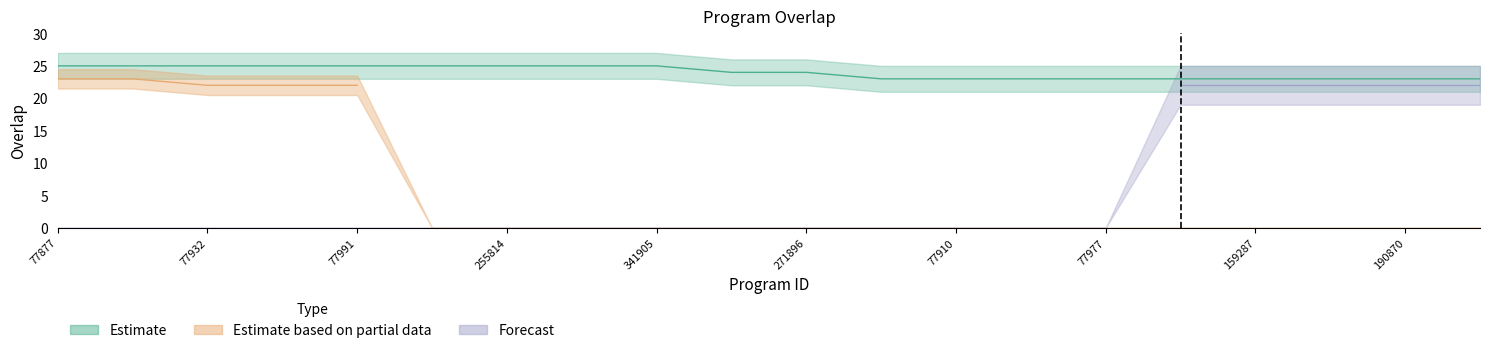

What is the label of the 18th point from the left?

167616